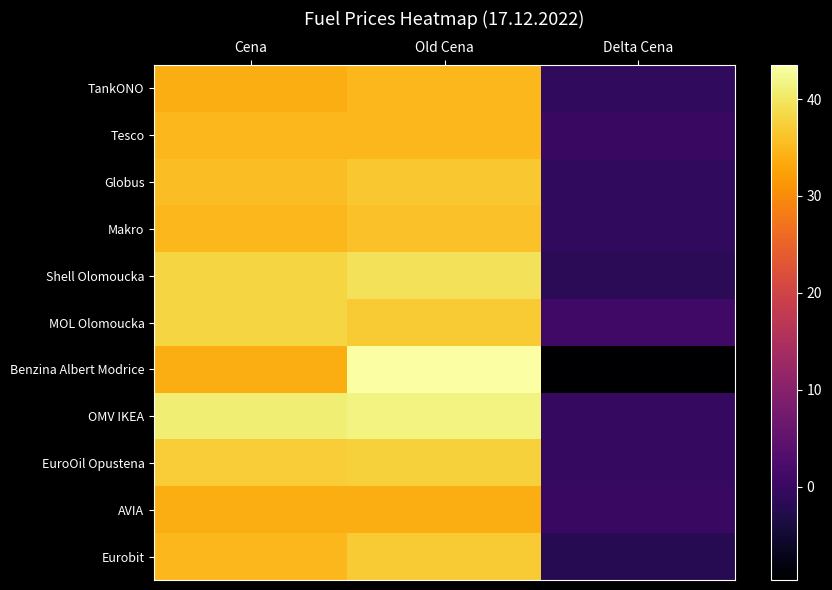

Which label corresponds to the smallest value in the chart?

Delta Cena